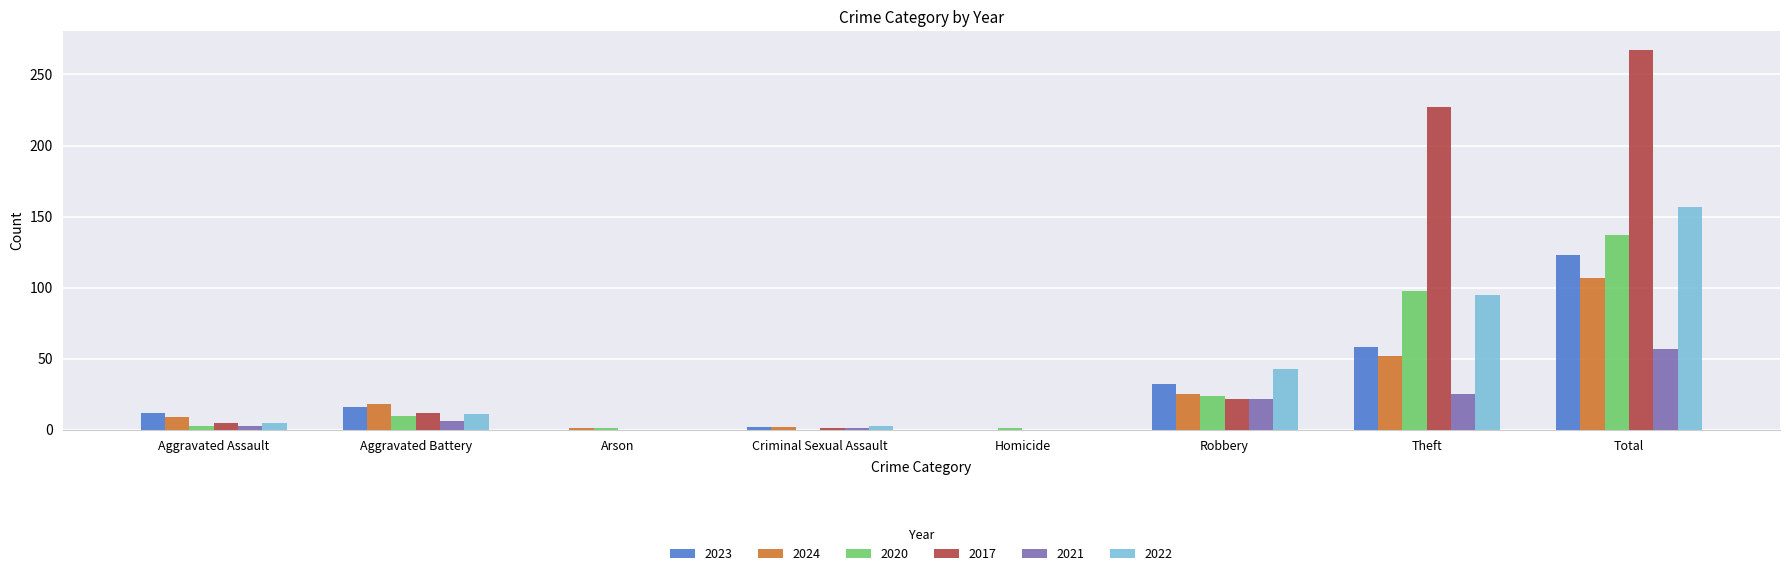

The value of 2021 at Arson is 35. True or false?

False